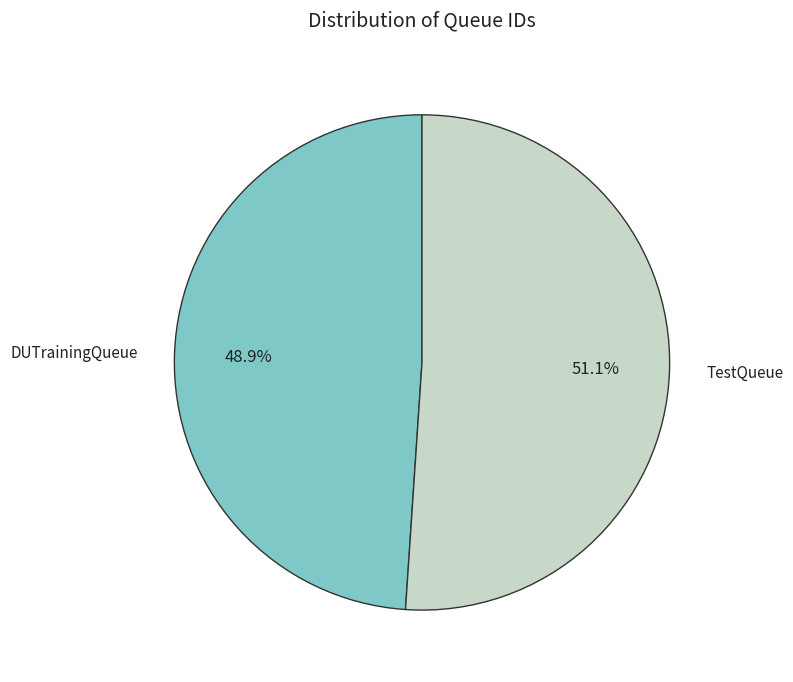

Rank the categories by value from highest to lowest.

TestQueue, DUTrainingQueue